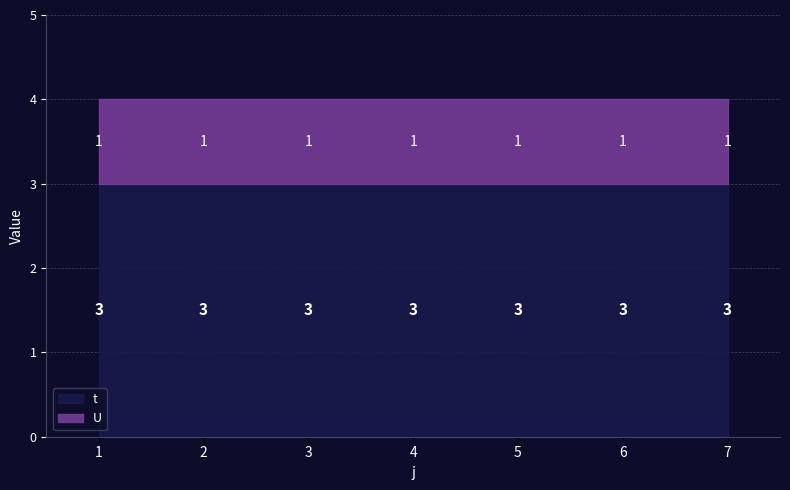

What is the value of the t point at the 2nd from the left?

3